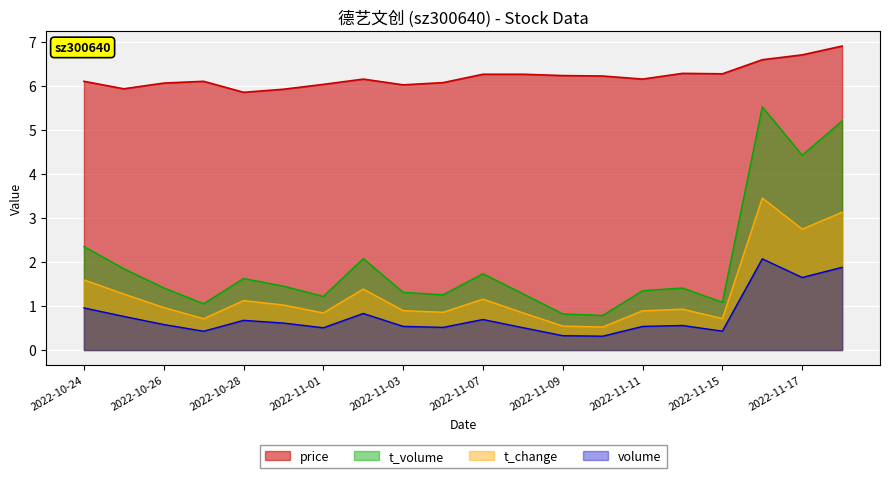

Is the value of t_volume at 2022-11-10 greater than the value of price at 2022-11-04?

No